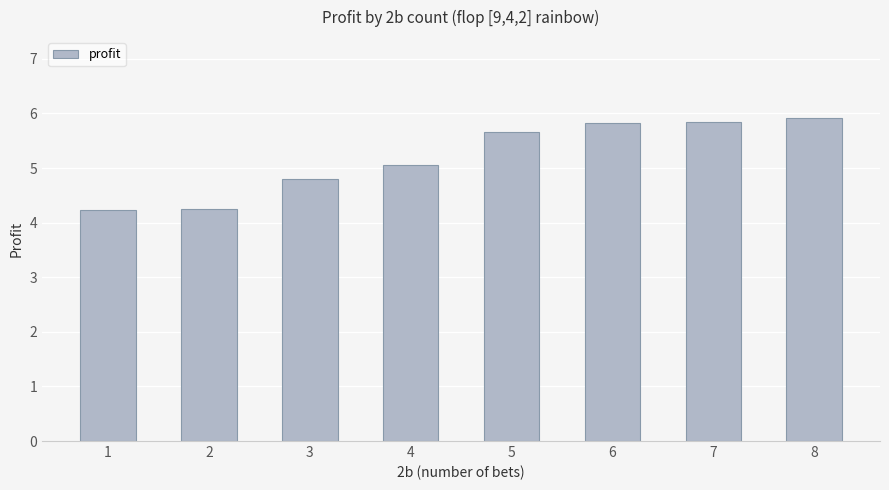

Reading left to right, extract all data points from this chart.

4.2	4.2	4.8	5.0	5.7	5.8	5.8	5.9